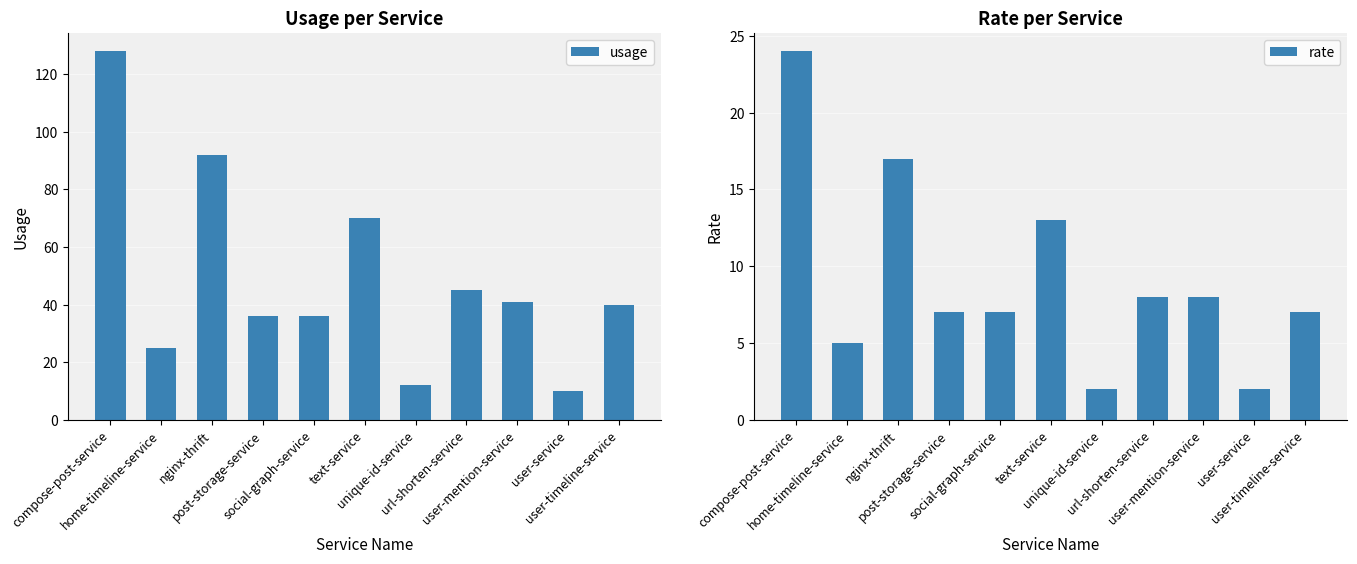

Where does the usage series first go above 40?

compose-post-service